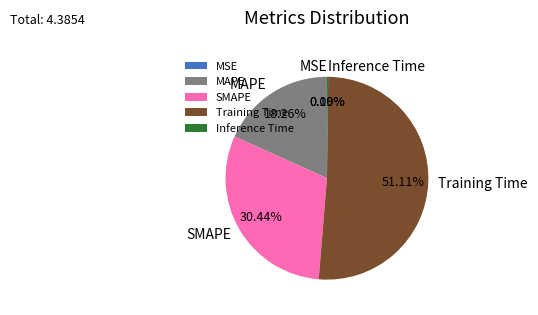

Which category has the biggest portion of the pie?

Training Time